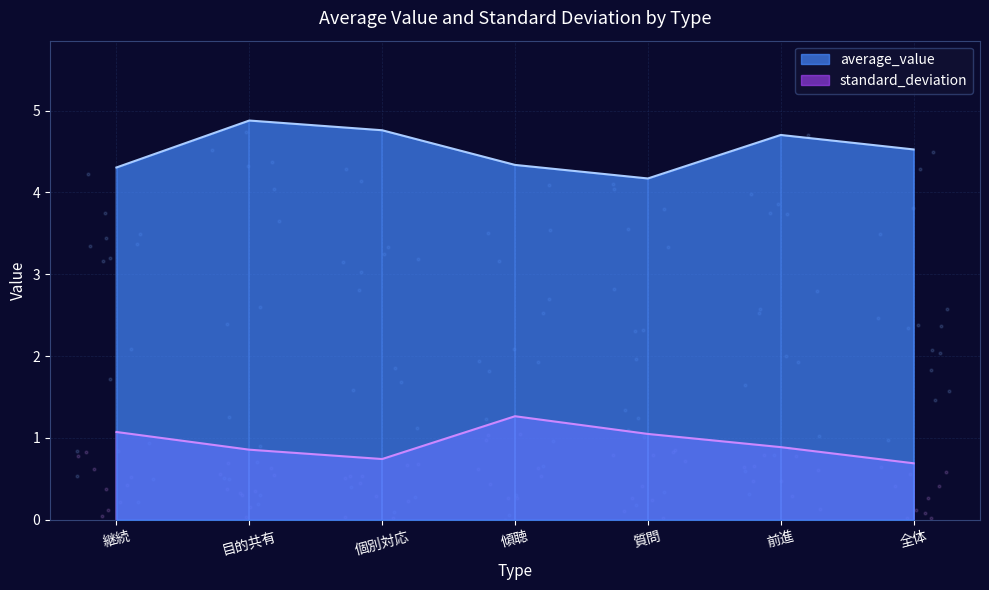

Which series has the widest spread of Y values?

average_value